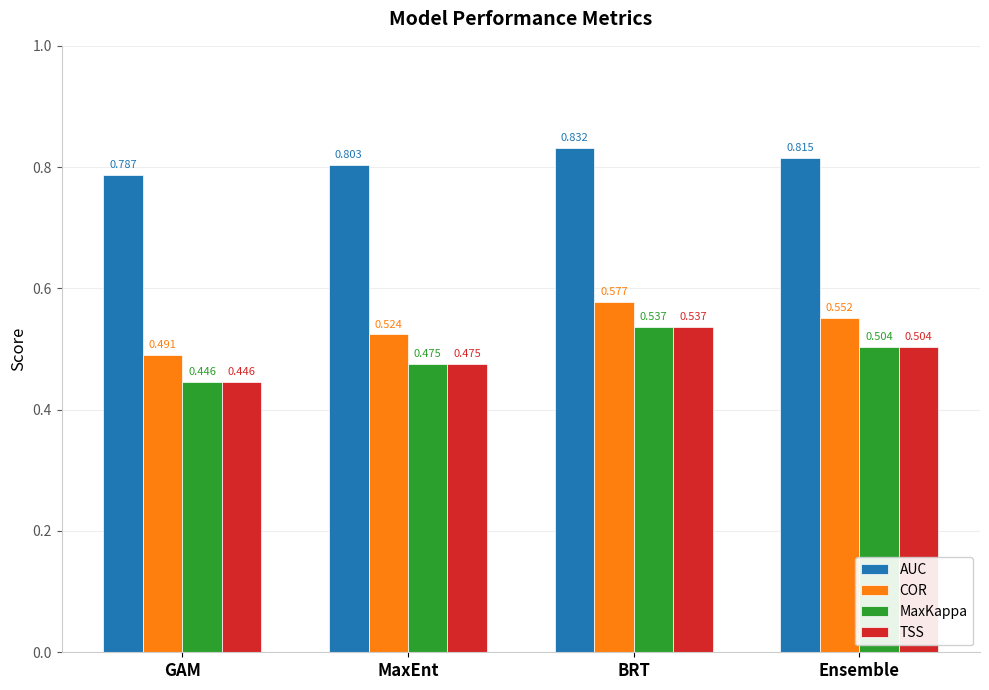

At which category does the chart reach its peak across all series?

BRT